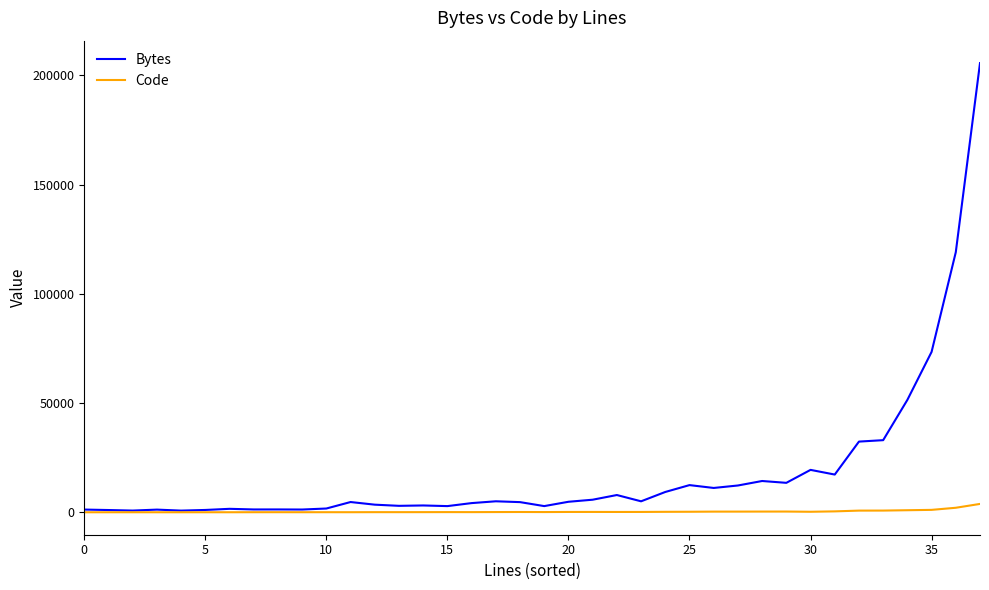

What is the maximum value for Bytes?

205618